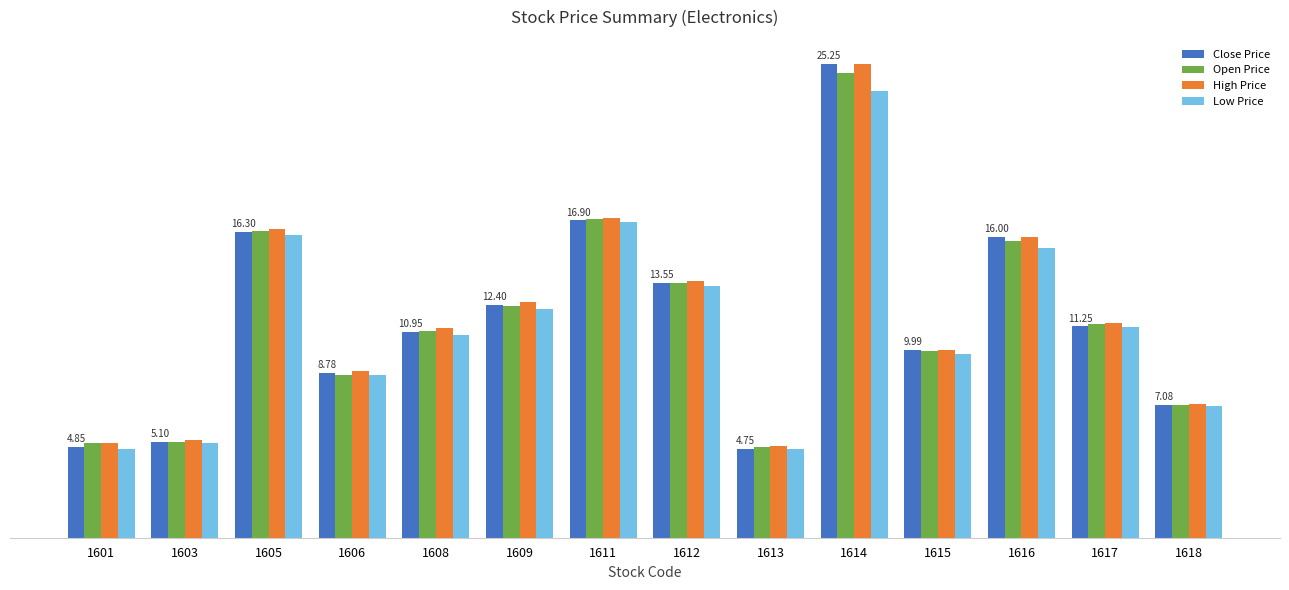

What are all the series names shown in the legend?

Close Price, Open Price, High Price, Low Price